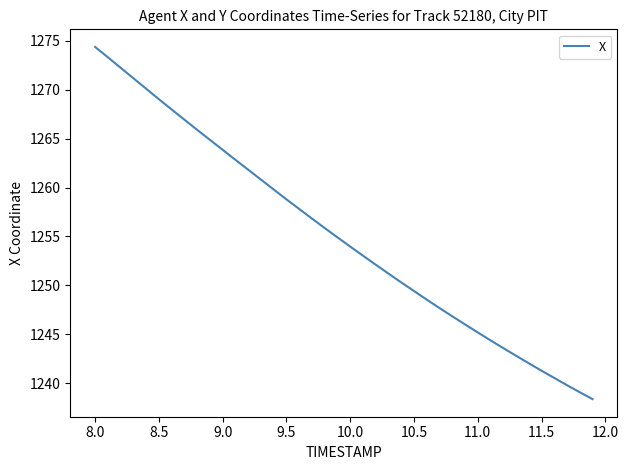

What is the sum of all values?

50205.5